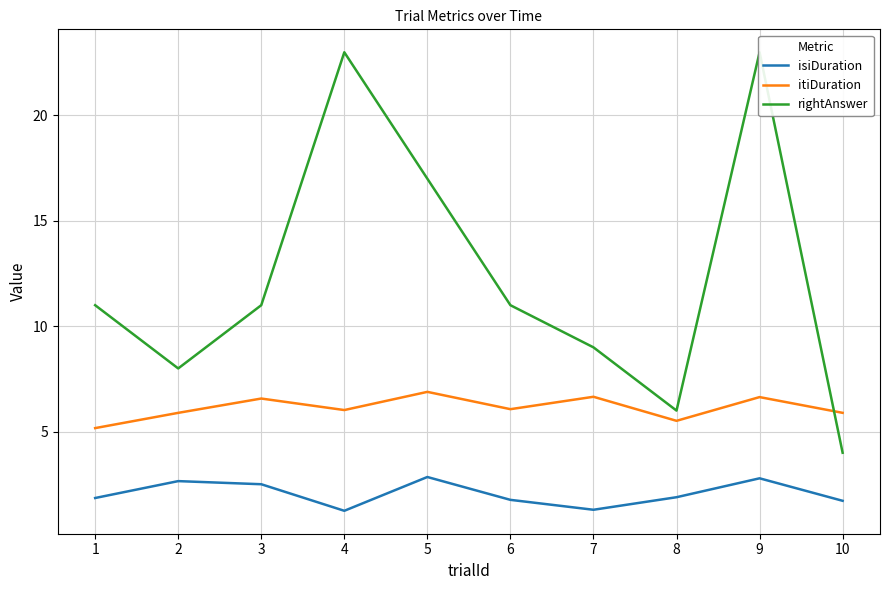

Between 6 and 10, which is larger?

6